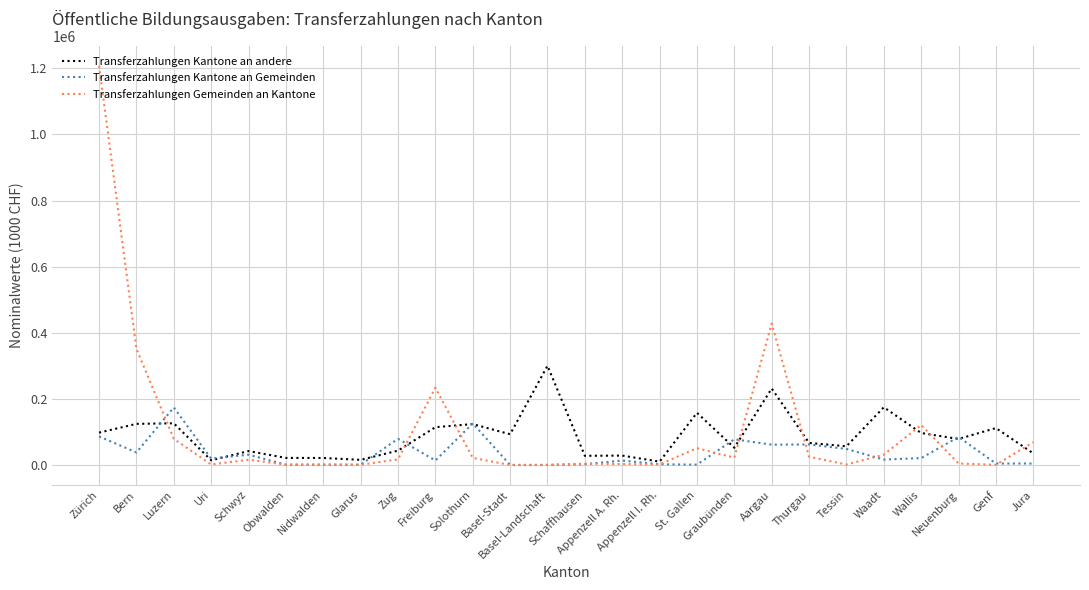

What is the difference between the highest and lowest values at Schwyz?

26141.3